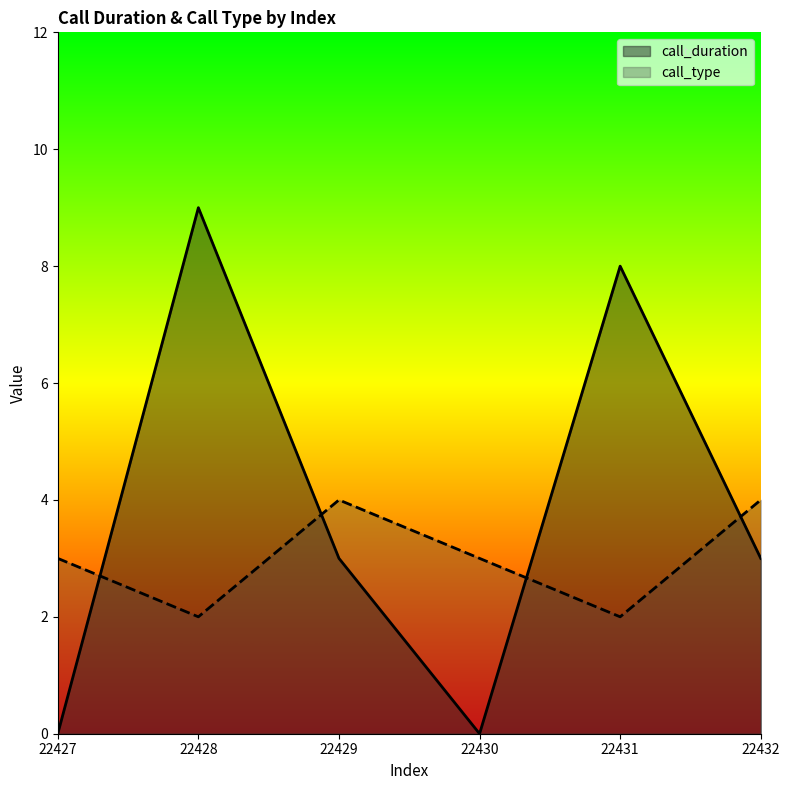

True or false: call_duration has more than 2 points higher than both neighbors.

False